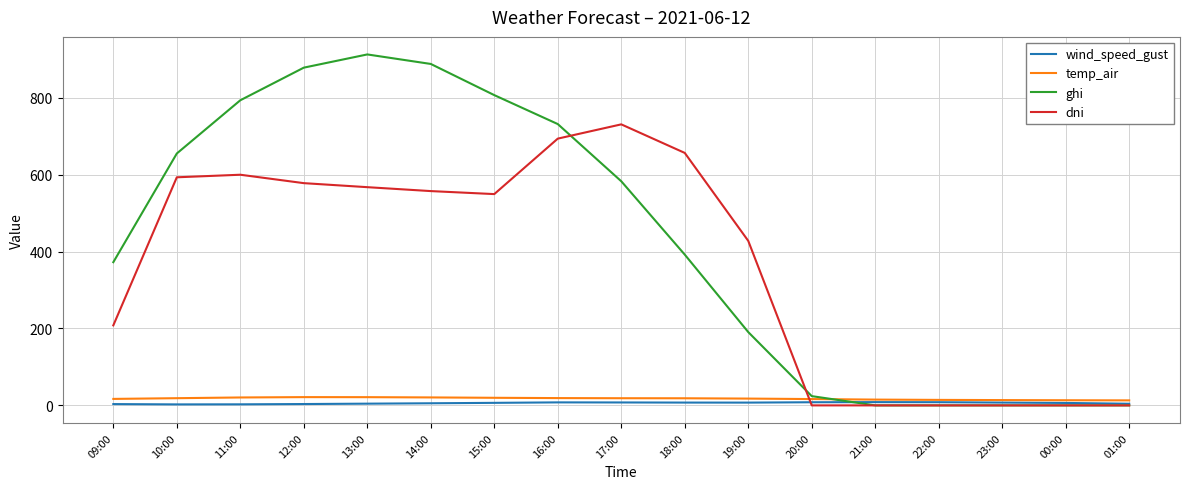

Is it true that dni equals 0.0 at 01:00?

True